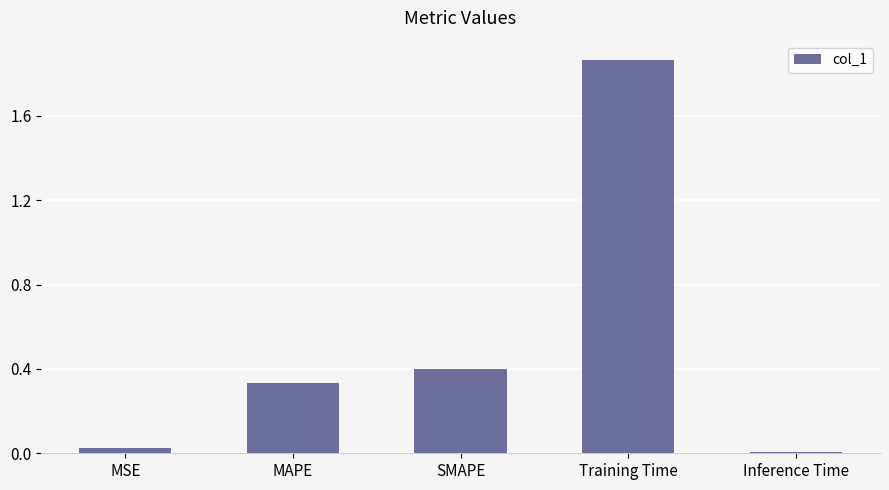

Rank the categories by value from lowest to highest.

Inference Time, MSE, MAPE, SMAPE, Training Time